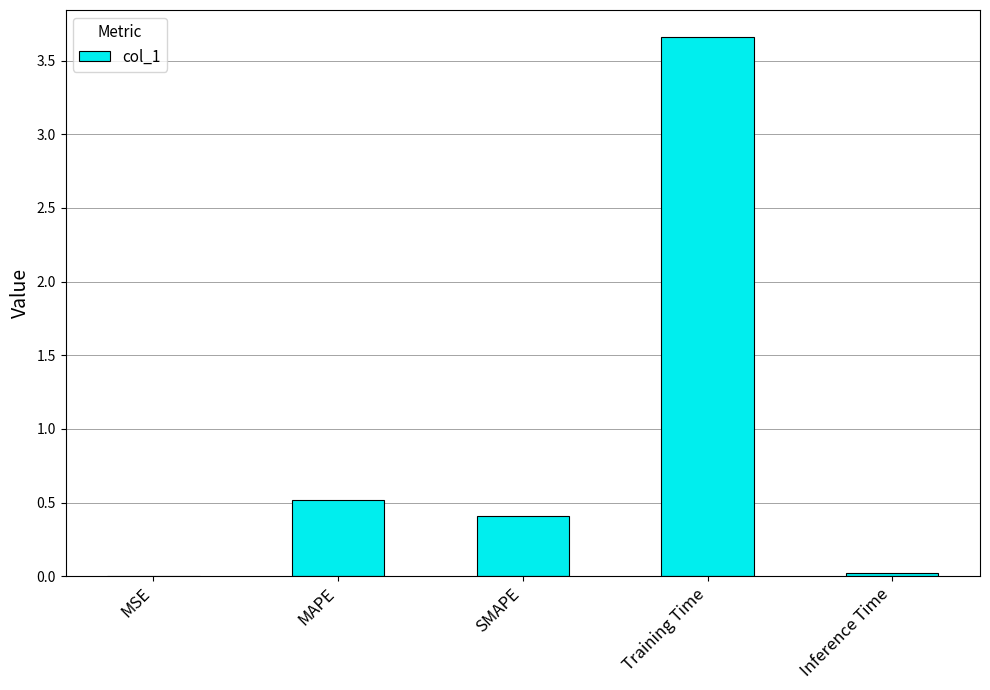

What is the sum of the values at SMAPE and Inference Time?

0.4